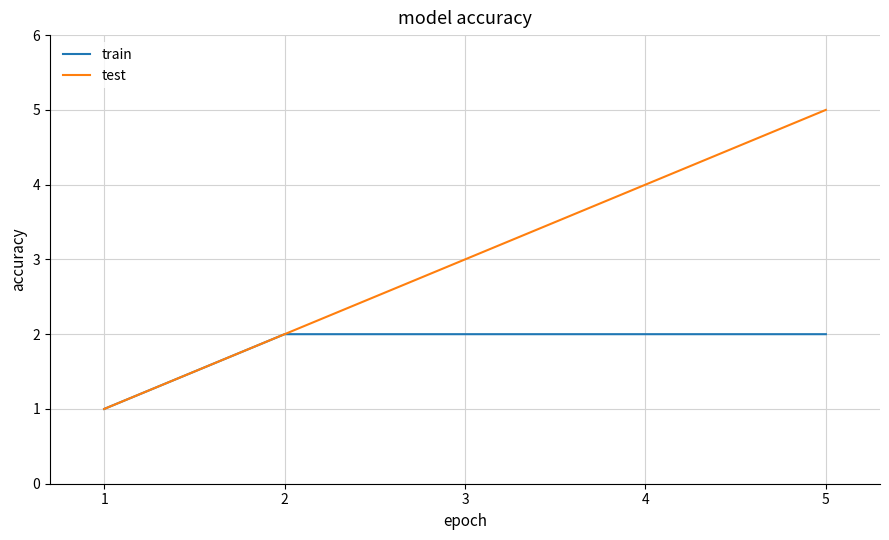

Is this an area chart (filled region under the line)?

No